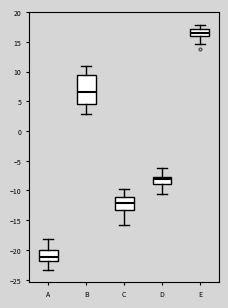

Which box is the tallest, from its lower edge to its upper edge?

B